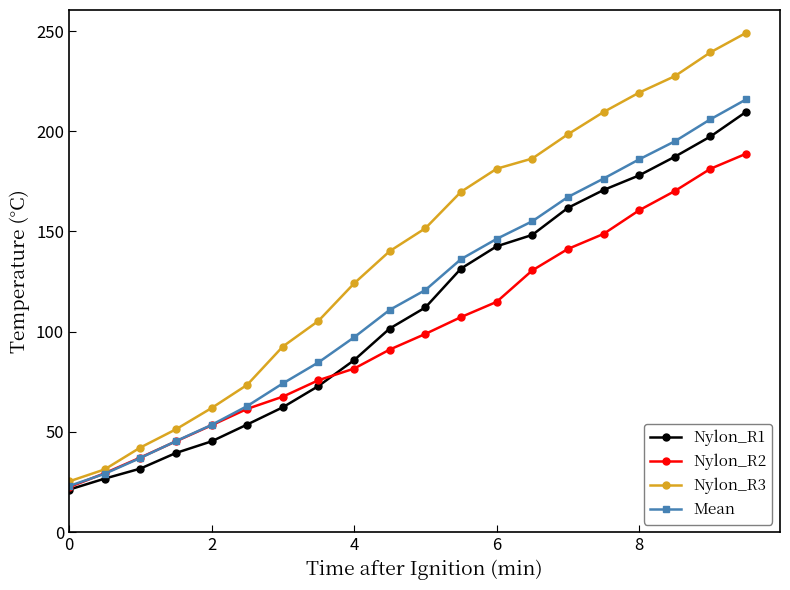

Reading right to left, transcribe all the data shown in this chart.

Nylon_R1: 209.7	197.4	187.3	178.0	170.7	161.8	148.3	142.6	131.5	112.1	101.6	85.8	72.9	62.3	53.7	45.3	39.5	31.7	26.7	21.2
Nylon_R2: 188.8	181.3	170.2	160.6	148.8	141.3	130.6	114.9	107.3	98.9	91.1	81.6	75.8	67.6	61.5	53.3	45.3	37.2	29.4	22.4
Nylon_R3: 249.1	239.4	227.5	219.3	209.6	198.5	186.4	181.3	169.8	151.6	140.2	124.1	105.4	92.6	73.5	61.9	51.3	42.2	31.3	25.3
Mean: 215.9	206.0	195.0	186.0	176.4	167.2	155.1	146.3	136.2	120.8	110.9	97.2	84.7	74.2	62.9	53.5	45.4	37.0	29.1	23.0